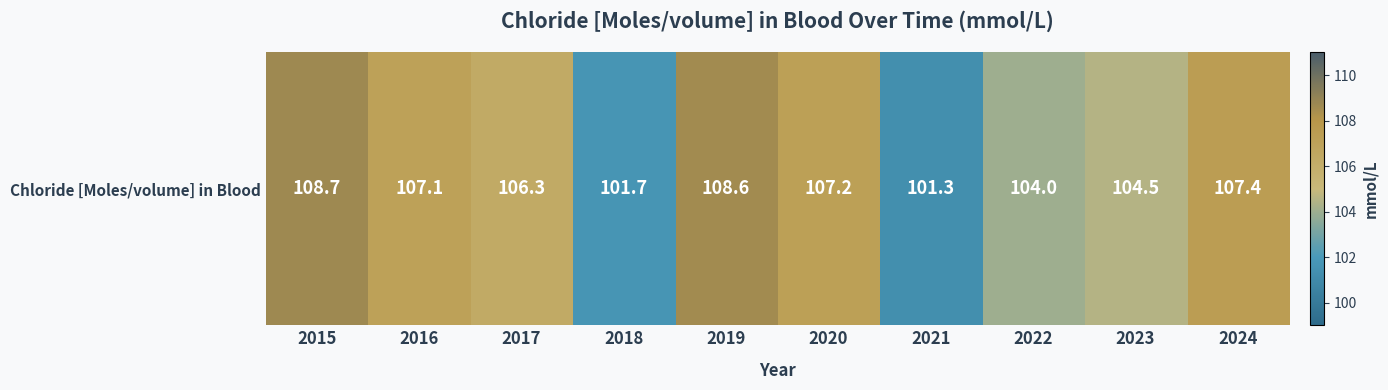

Which label corresponds to the largest value in the chart?

2015